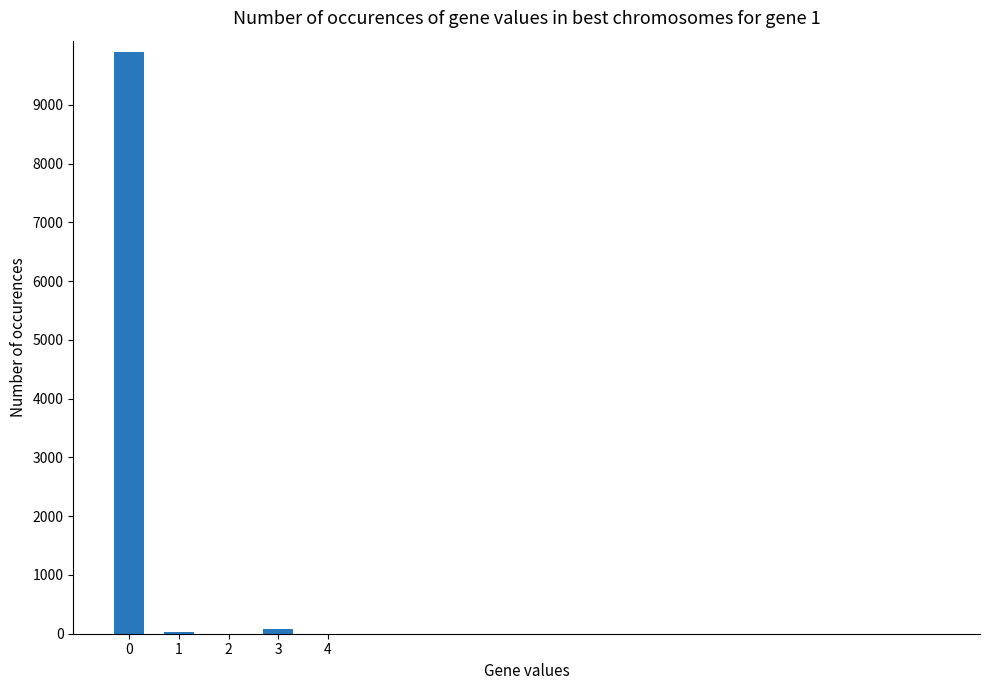

What is the sum of all values?

9993